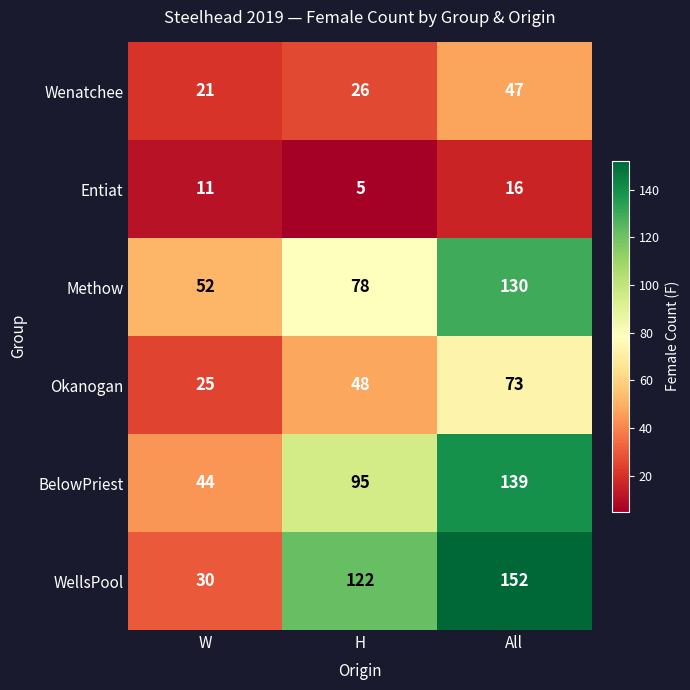

What is the difference between the Wenatchee values at W and All?

26